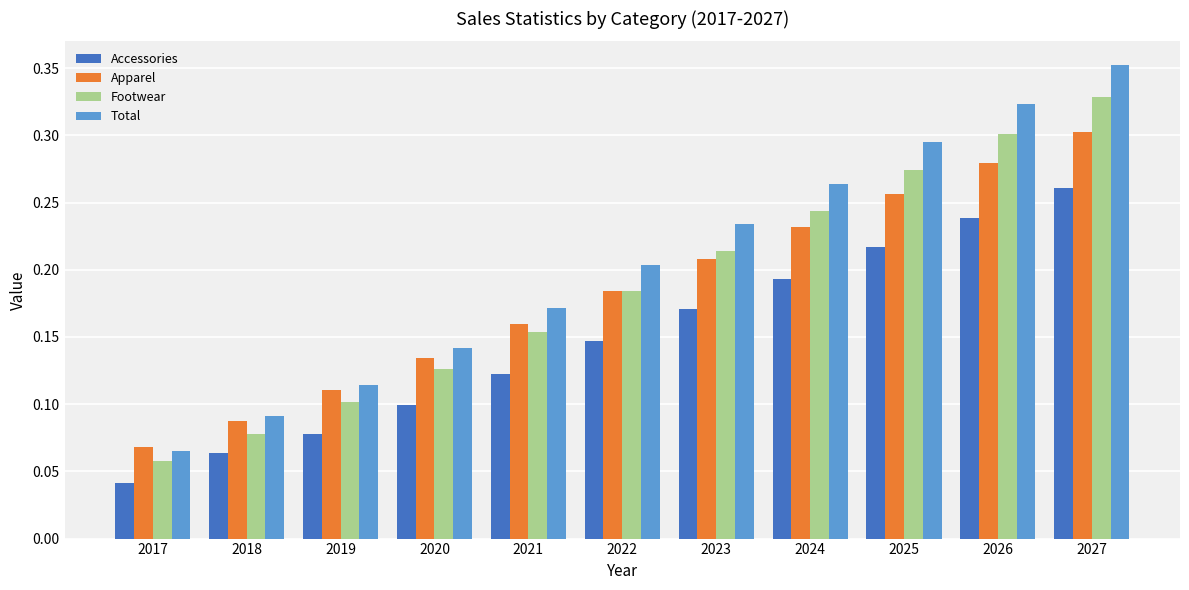

Which series has the widest spread of values?

Total